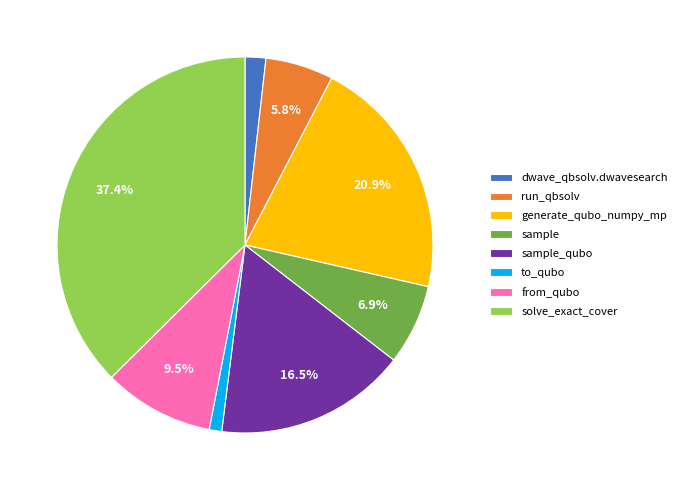

Rank the categories by value from highest to lowest.

solve_exact_cover, generate_qubo_numpy_mp, sample_qubo, from_qubo, sample, run_qbsolv, dwave_qbsolv.dwavesearch, to_qubo